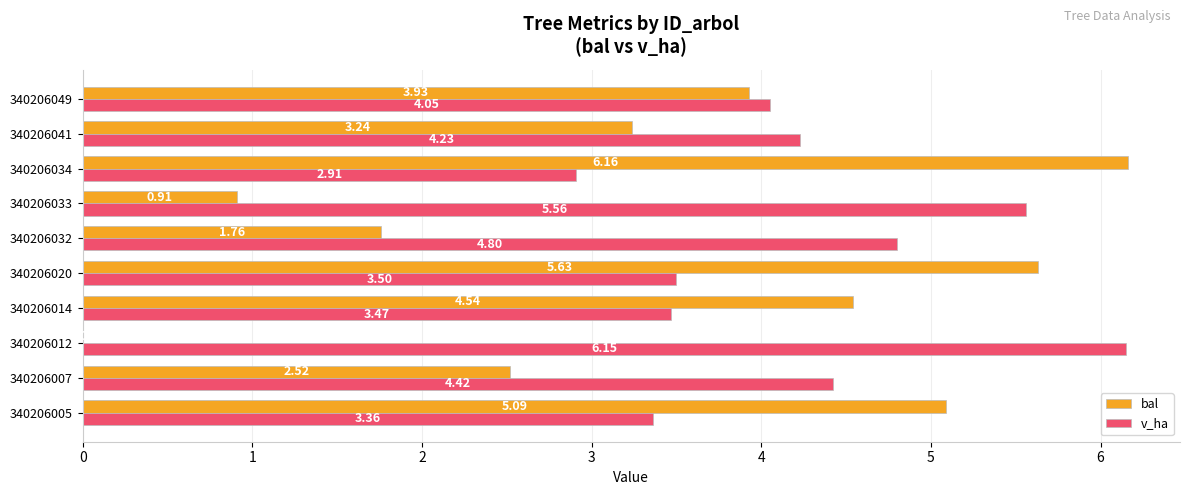

Which series changed the most between 340206032 and 340206034?

bal